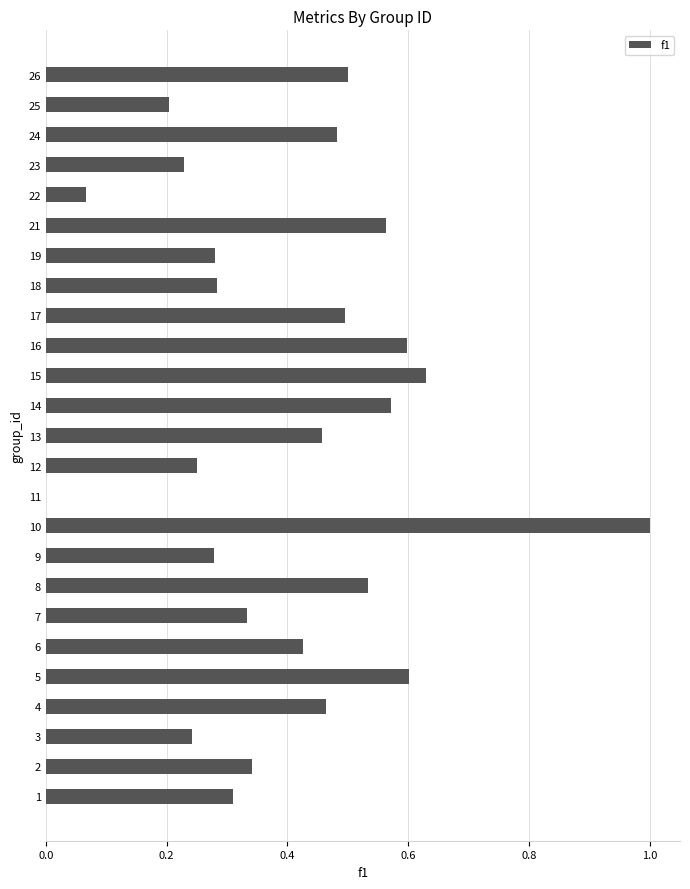

What is the greatest value displayed?

1.0